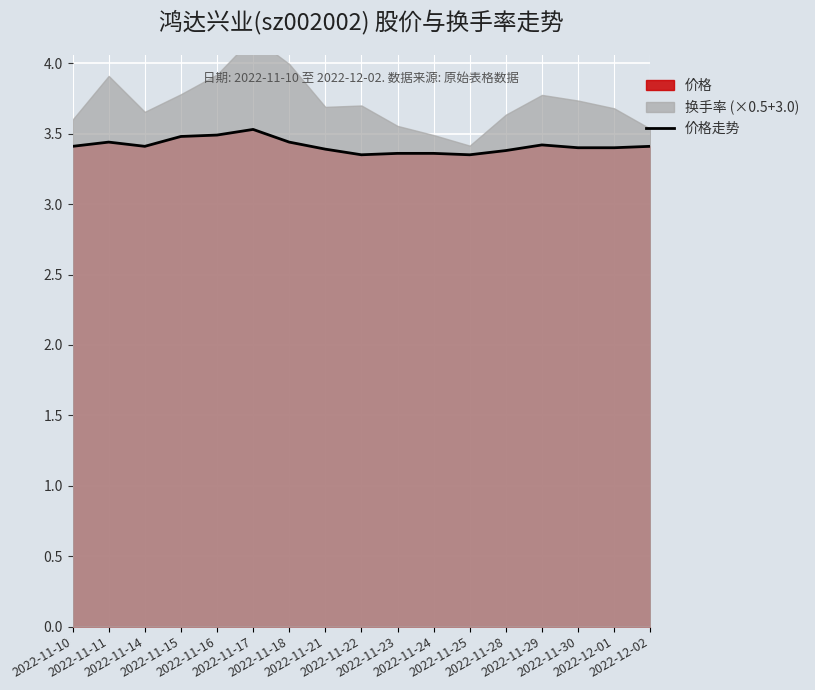

How many interior local peaks (higher than both neighbors) does the data have?

3